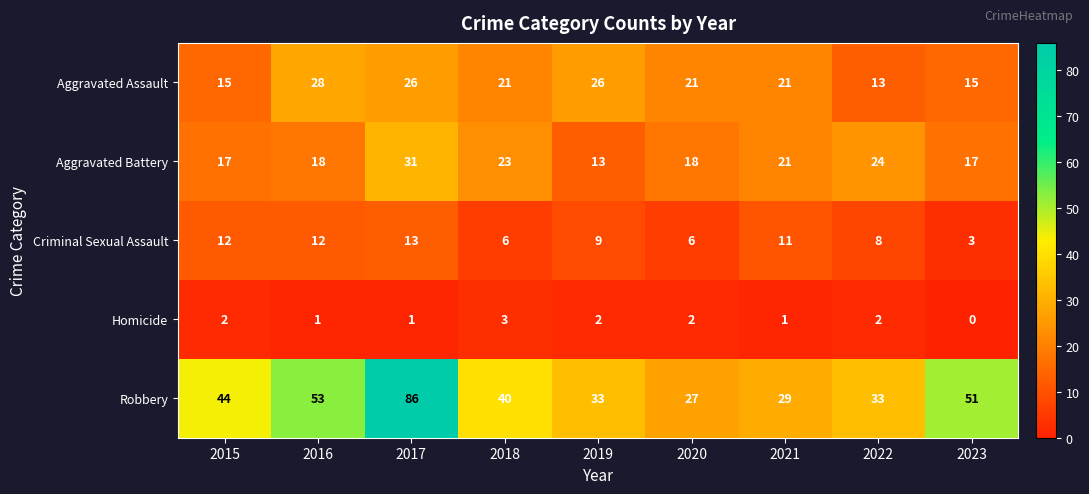

Between 2015 and 2017, which series saw the biggest shift?

Robbery